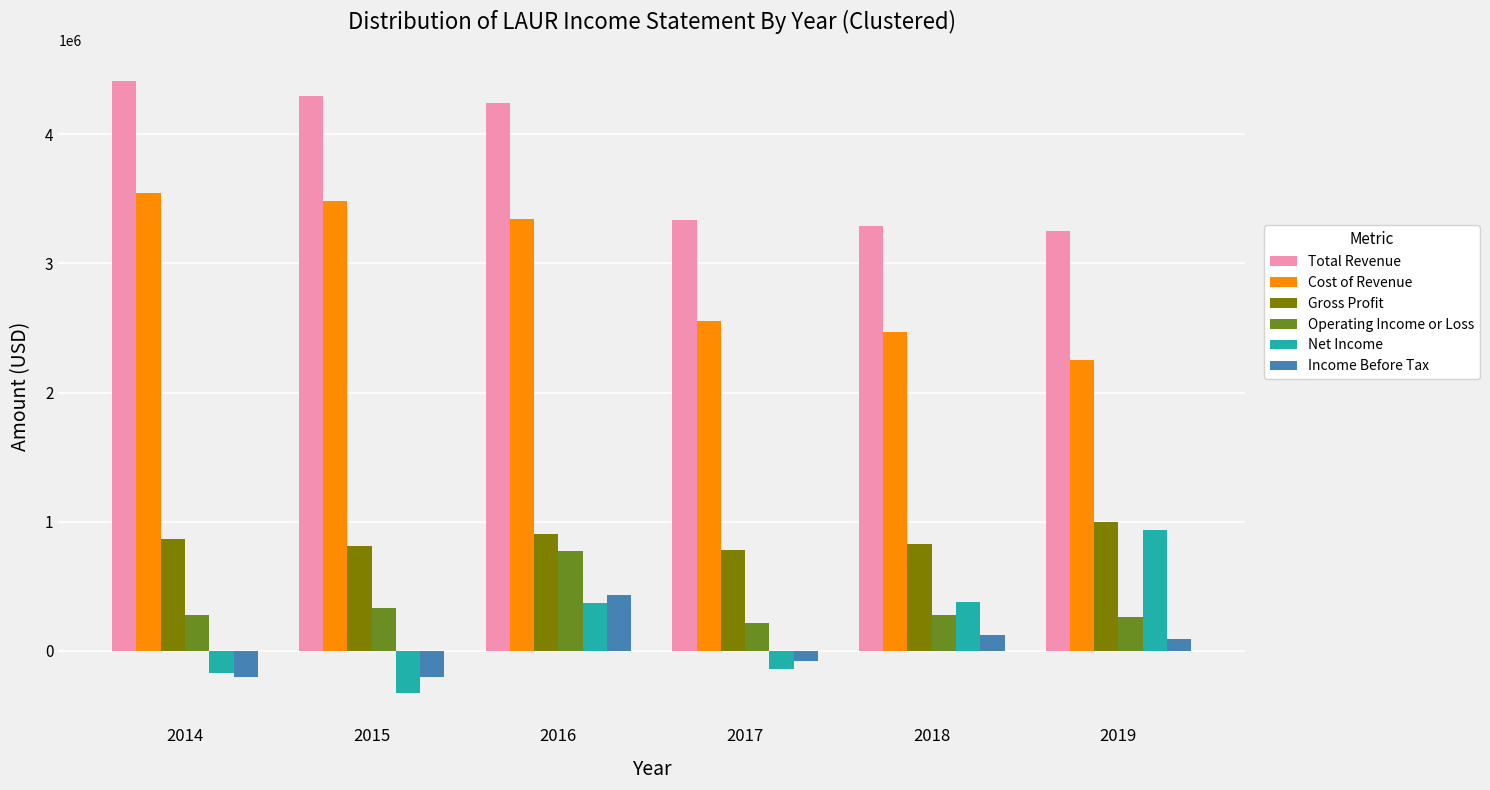

Which series changed the most between 2015 and 2017?

Total Revenue